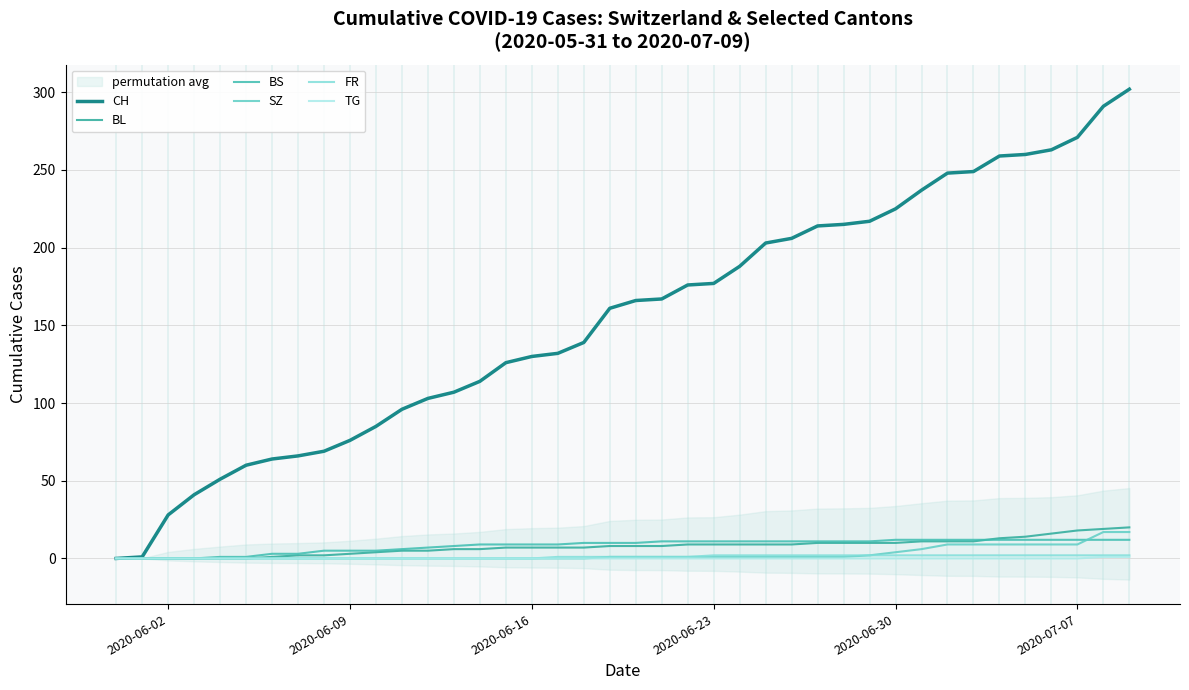

What are all the series names shown in the legend?

CH, BL, BS, SZ, FR, TG